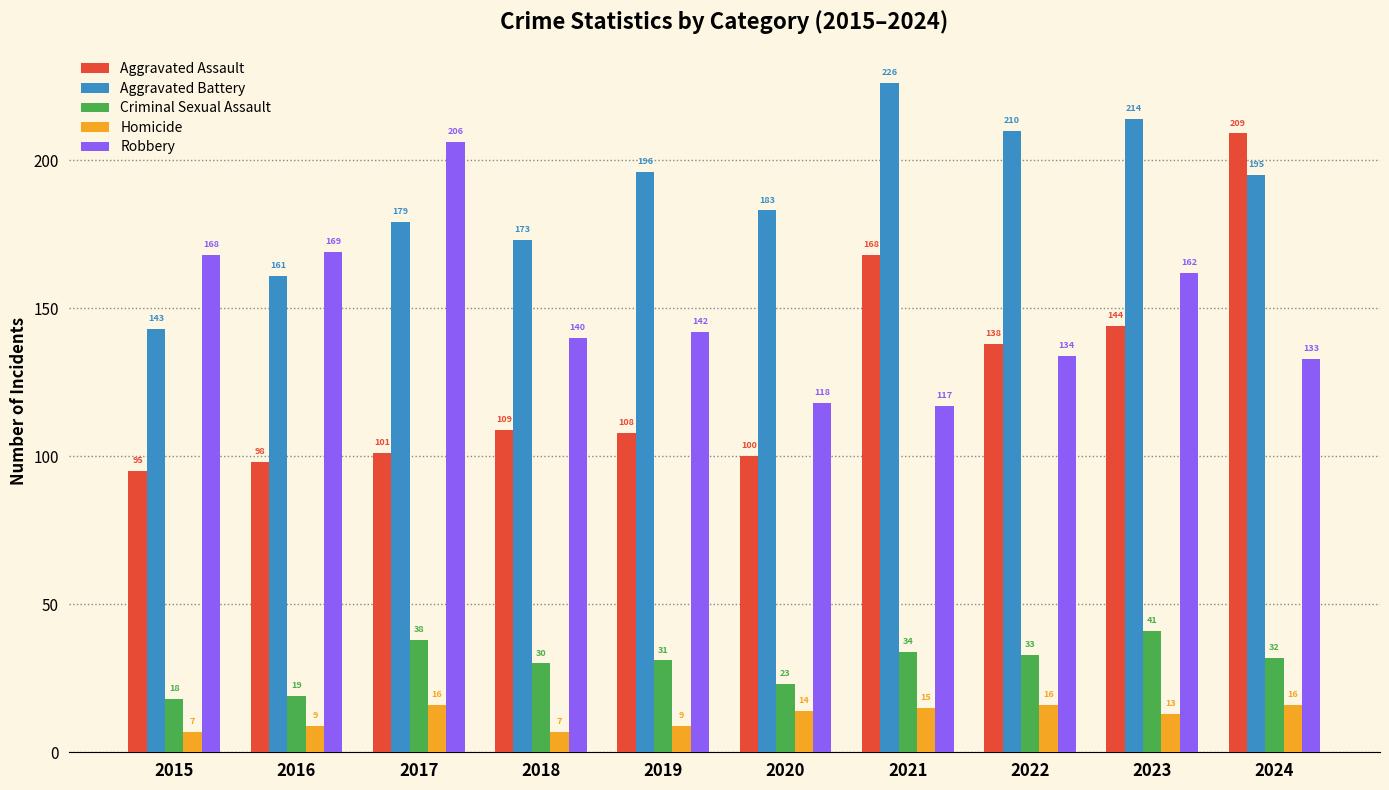

The value of Robbery at 2017 is 134. True or false?

False